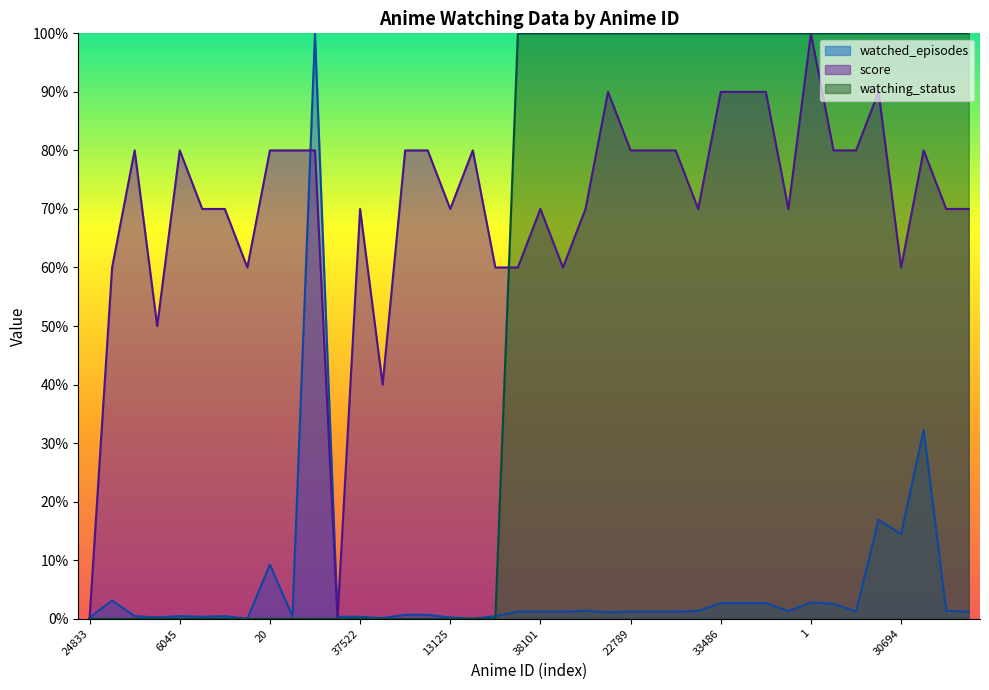

How many times do score and watched_episodes cross each other?

3